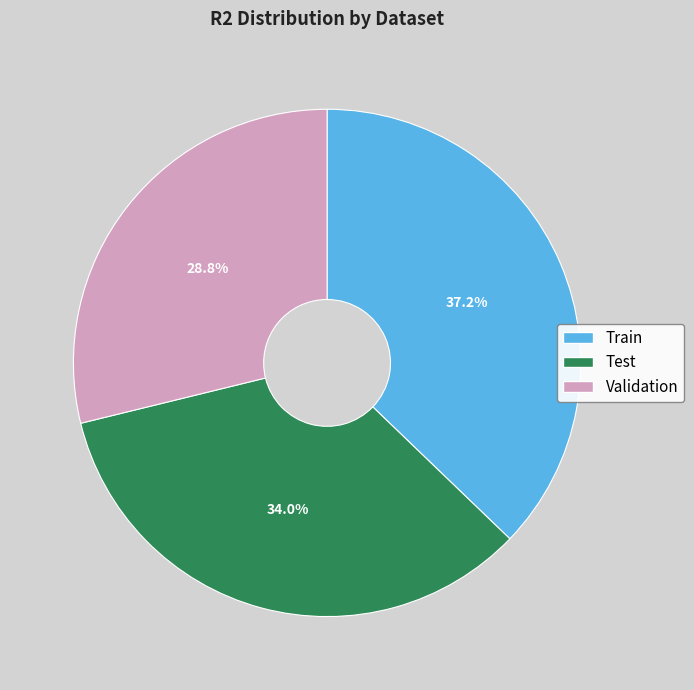

The Train slice represents 37% of the pie. True or false?

True